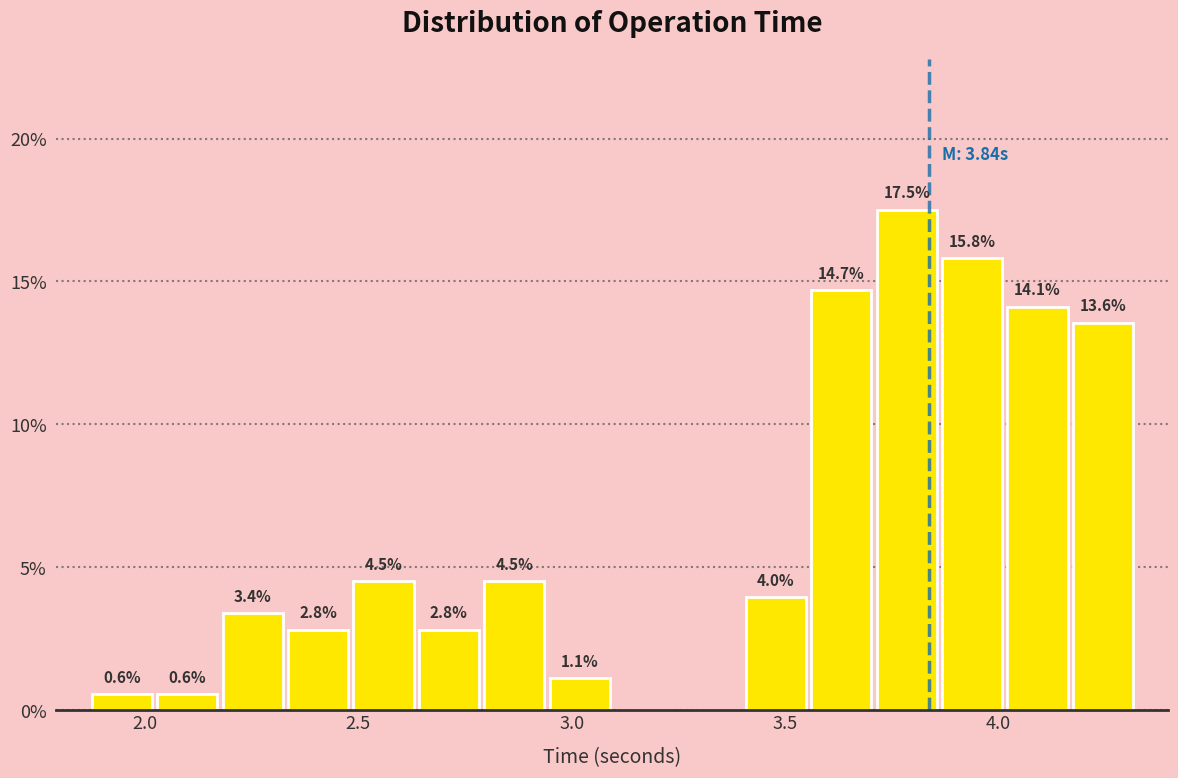

Around what value on the x-axis is the tallest bar? Give the approximate position of its centre, as read against the axis.

3.80